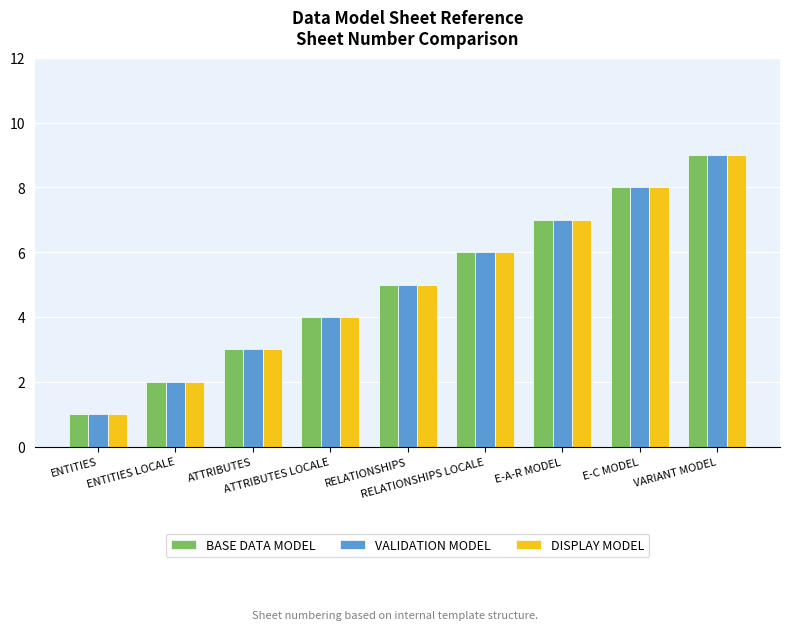

What is the average value of the VALIDATION MODEL series?

5